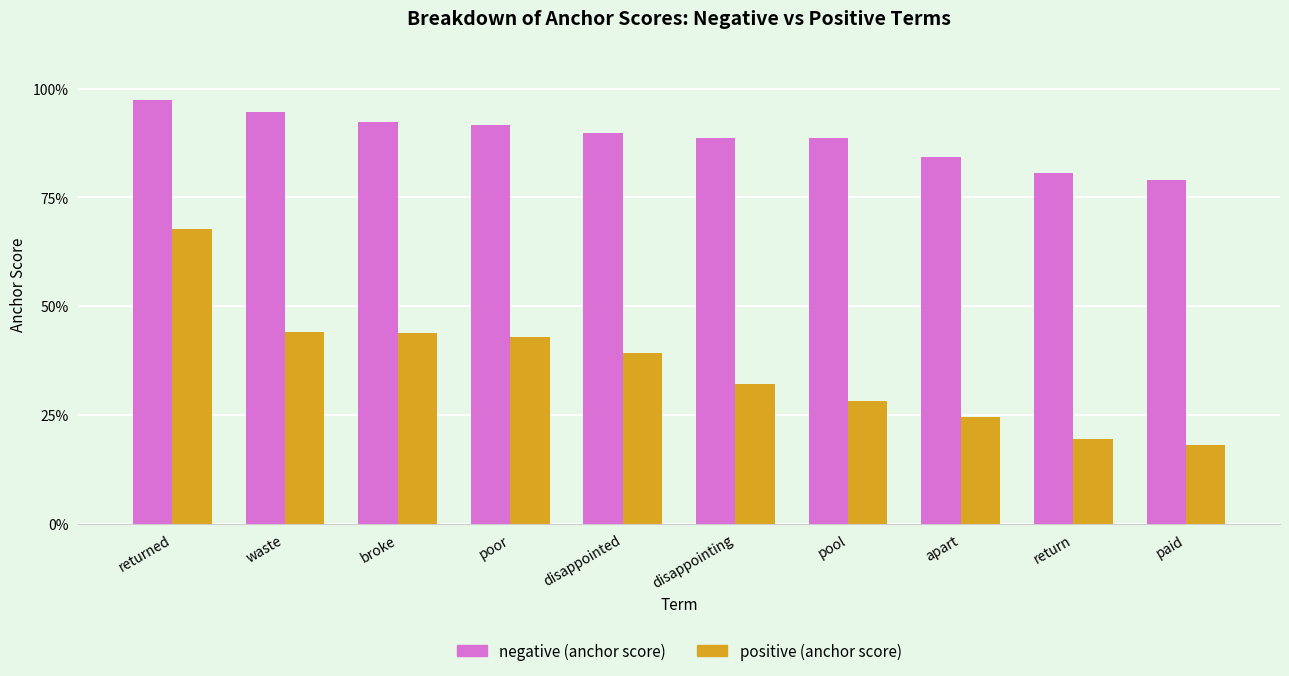

Which category has the lowest value across all series?

paid